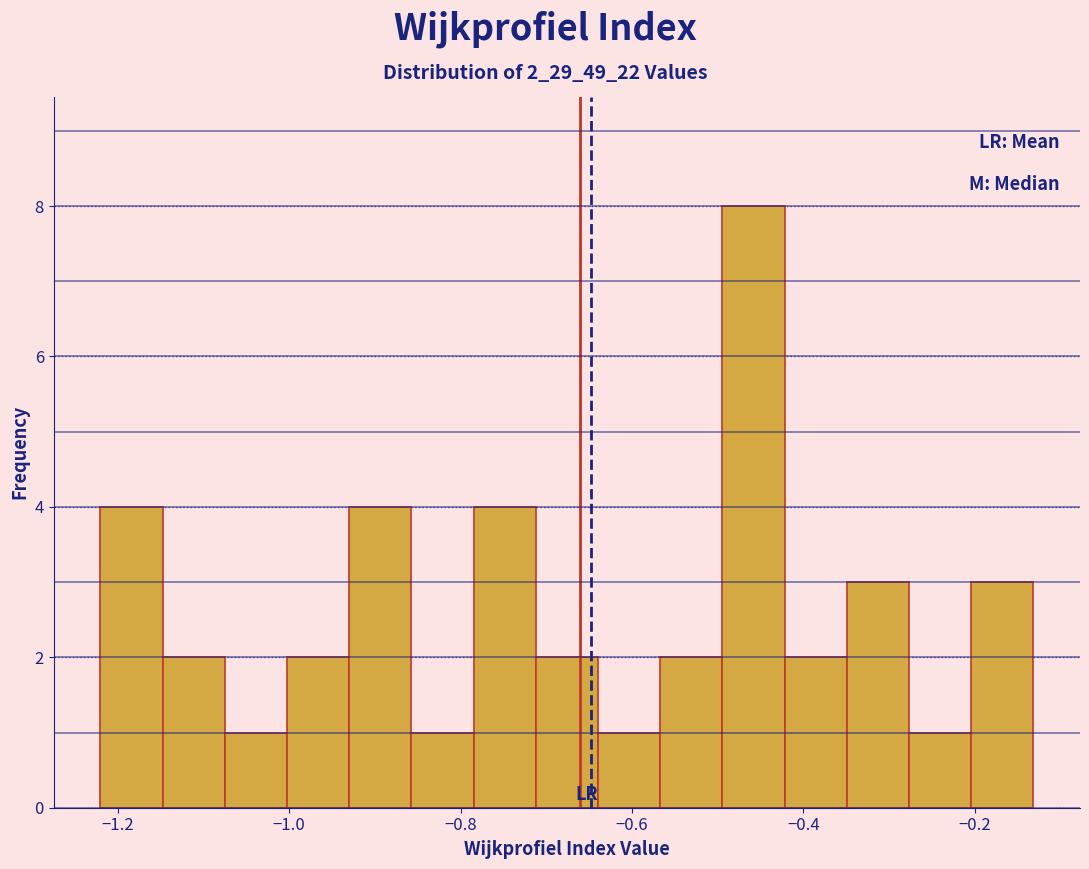

Read against the x-axis, roughly where is the centre of the tallest bar?

-0.46